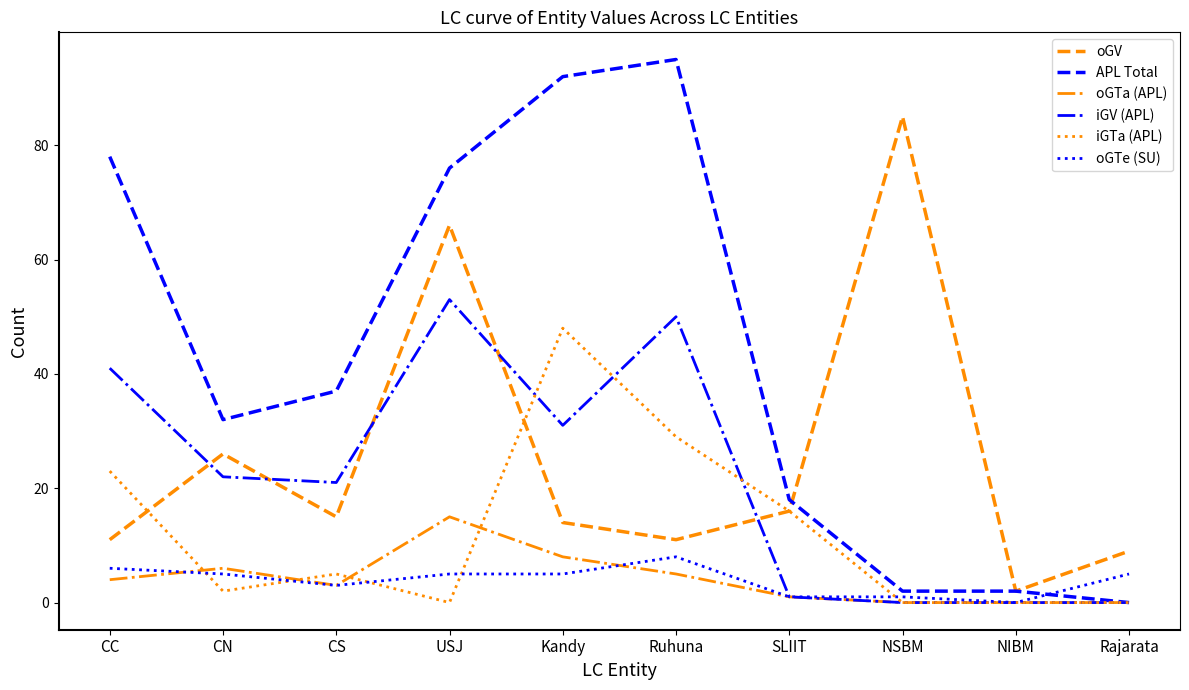

What is the maximum value shown in the chart?

95